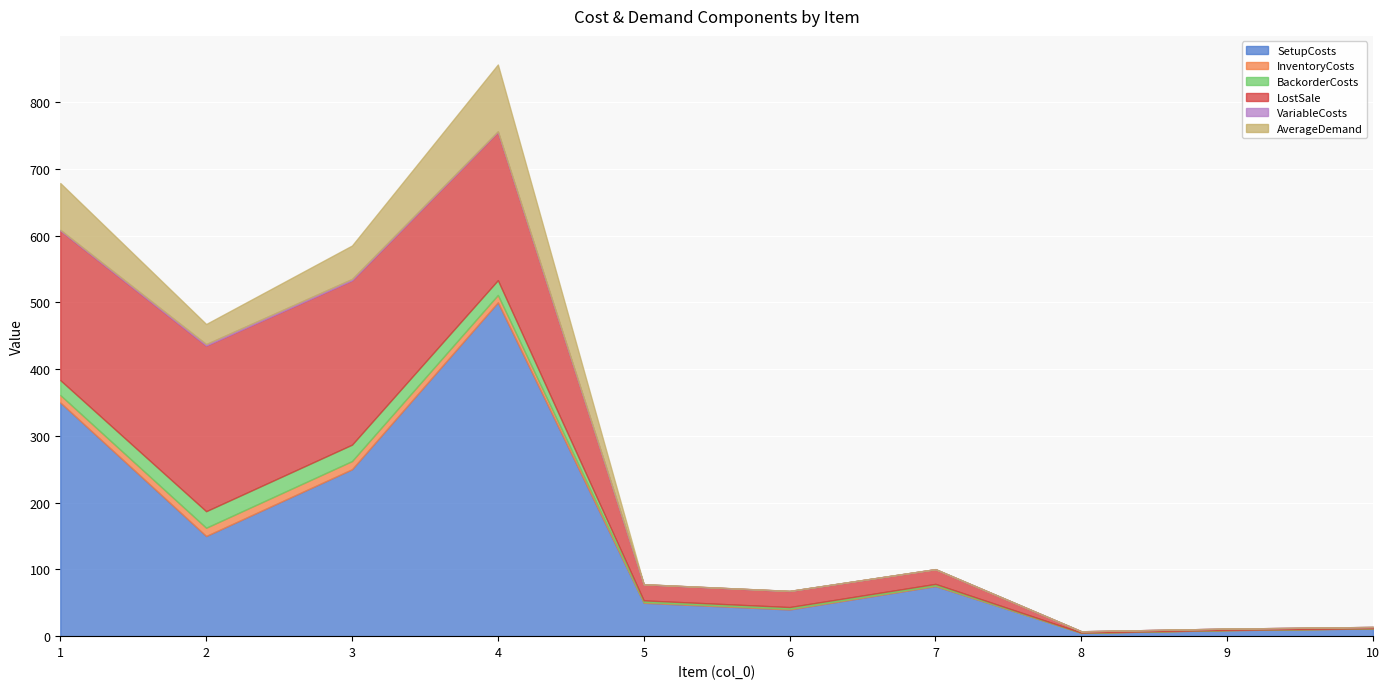

Between 2 and 9, which series saw the biggest shift?

LostSale